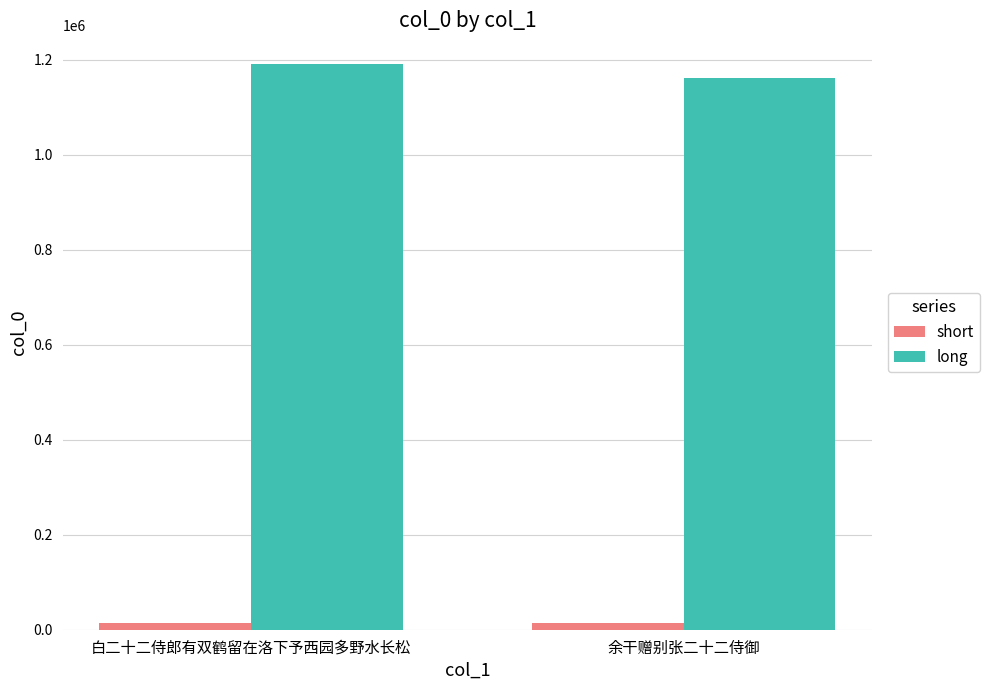

What is the average value of the short series?

13822